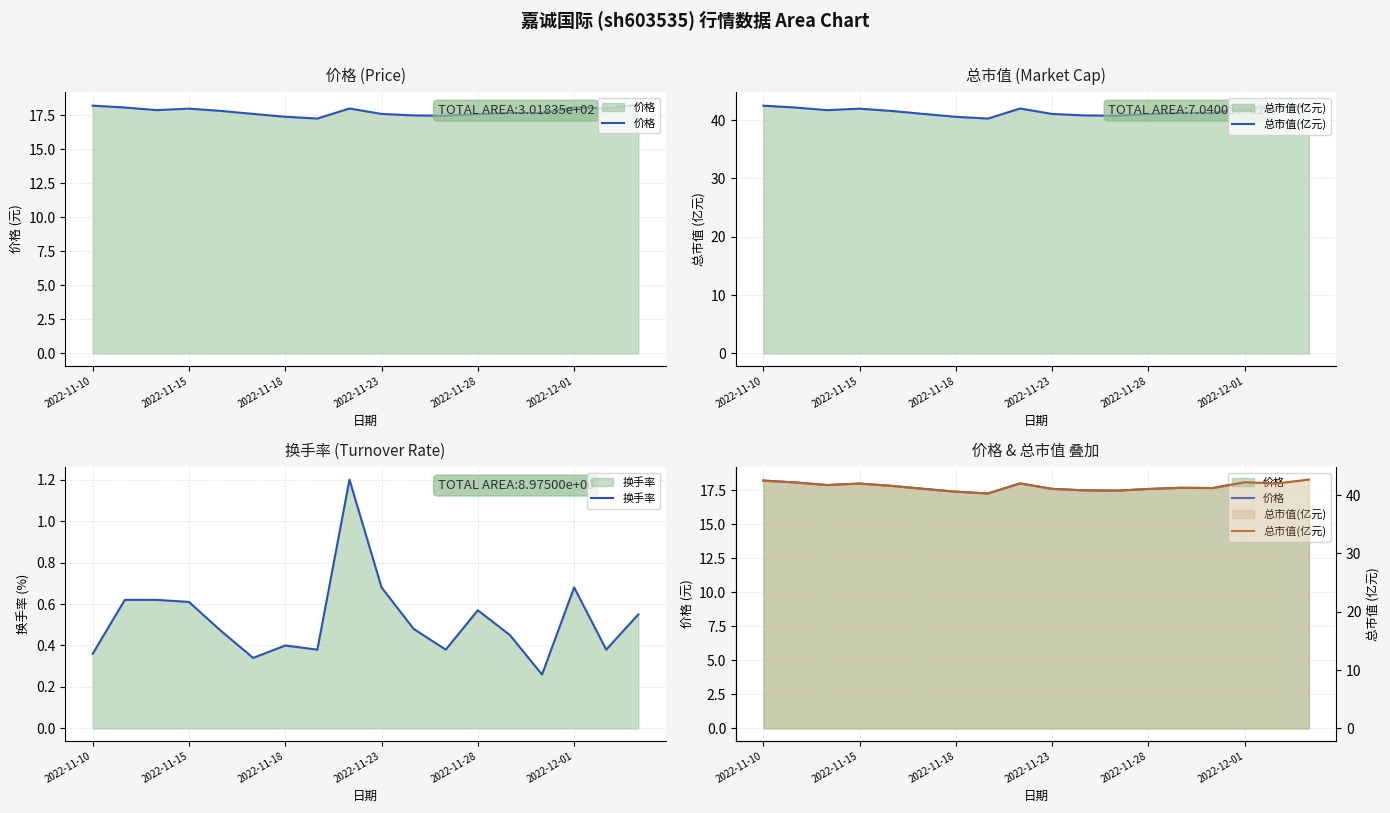

Is the value of 总市值(亿元) at 14 greater than the value of 价格 at 2022-11-15?

Yes